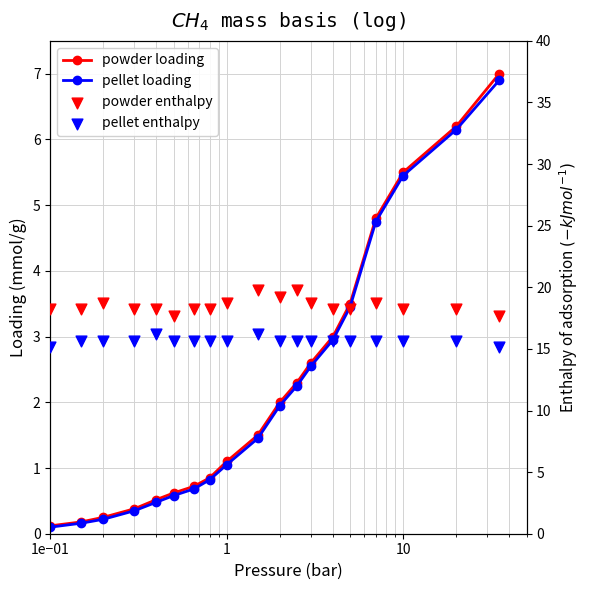

At how many categories does at least one series exceed 0?

19